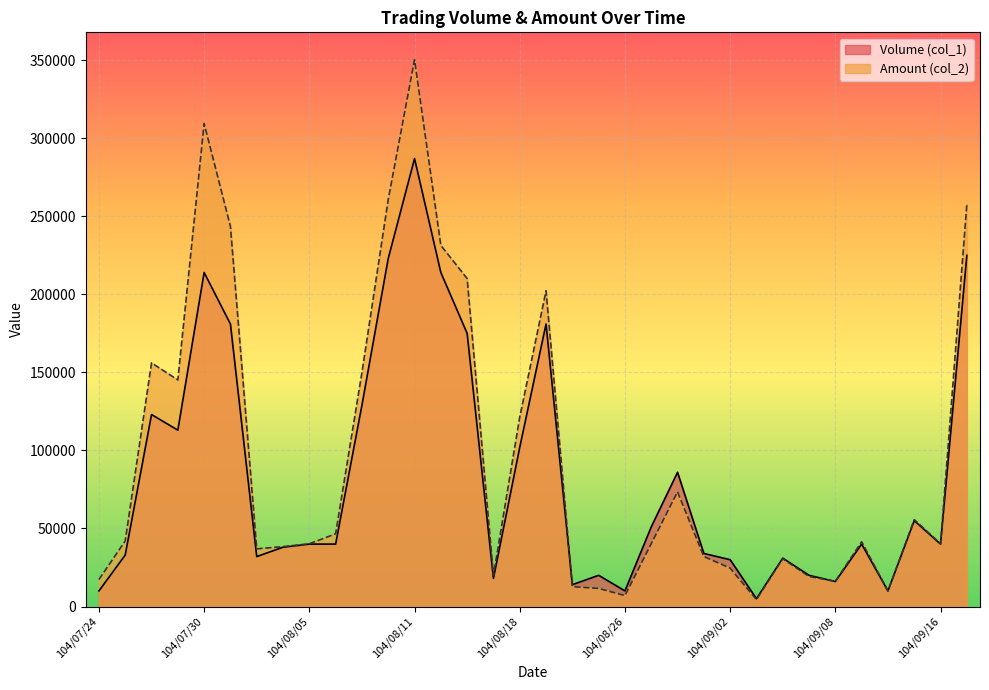

Read the Volume (col_1) value at 104/07/30, to the nearest 100.

214000